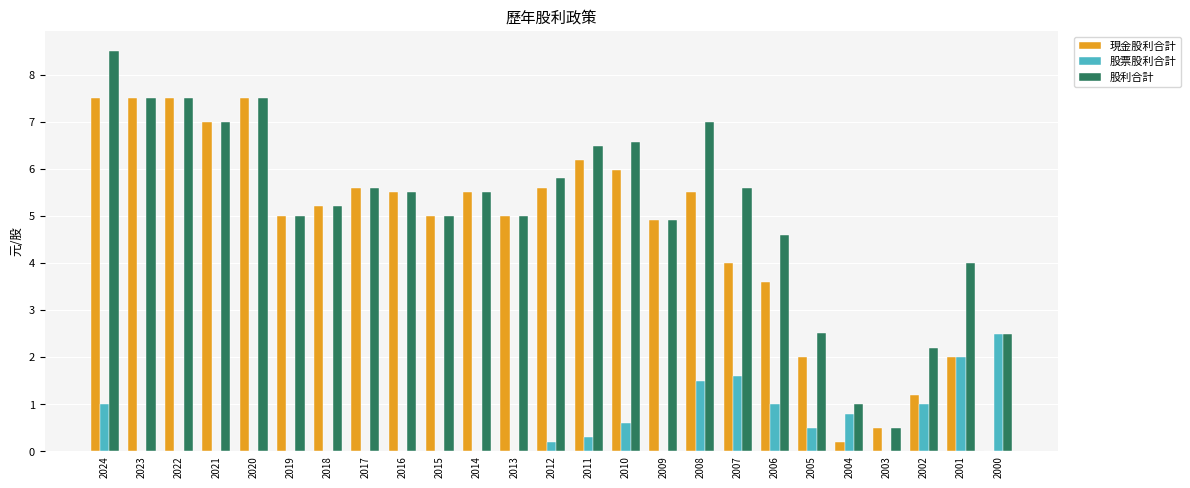

How many groups of bars are there?

25